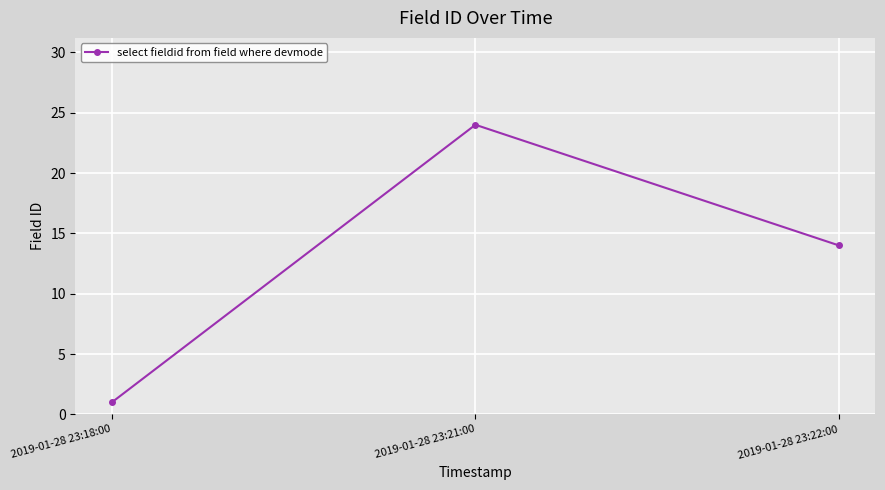

Reading left to right, what are all the values shown in this chart?

2019-01-28 23:18:00=1	2019-01-28 23:21:00=24	2019-01-28 23:22:00=14